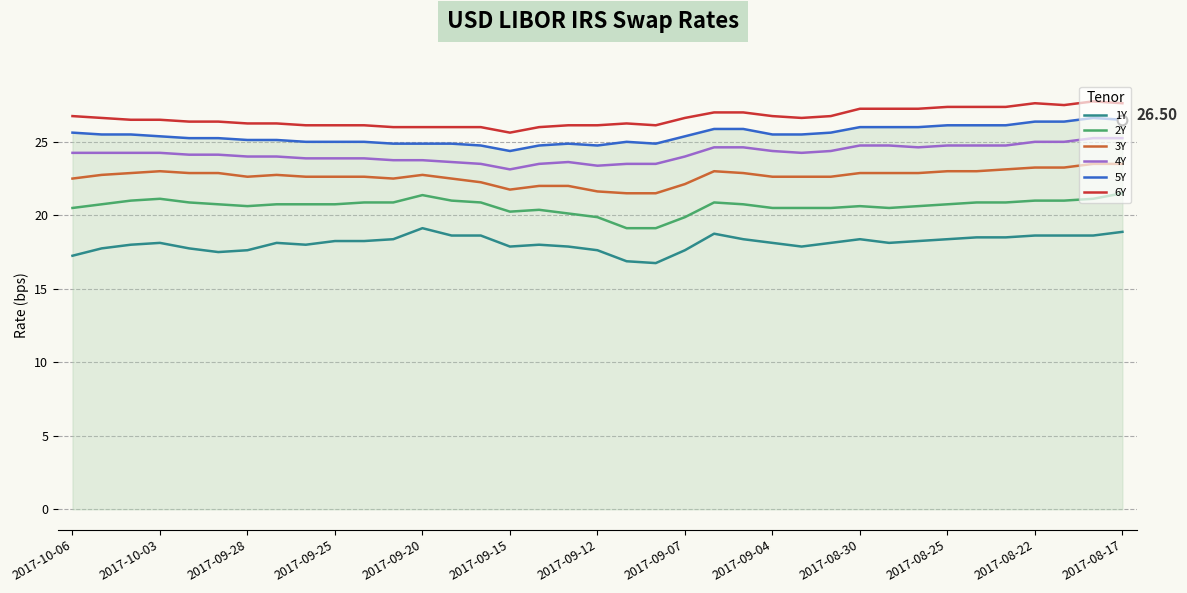

True or false: 6Y and 4Y cross at least once.

False